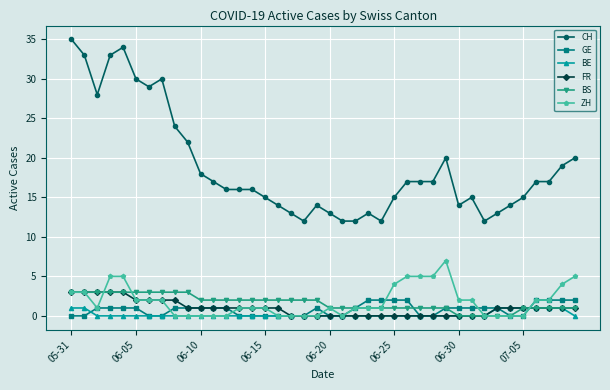

True or false: CH has more than 0 interior local peaks.

True